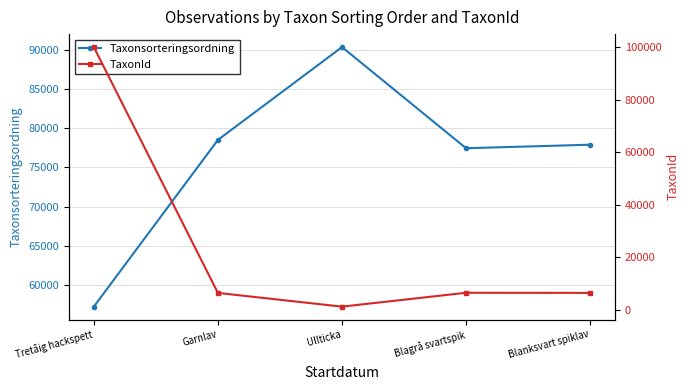

What position from the left is Garnlav?

2